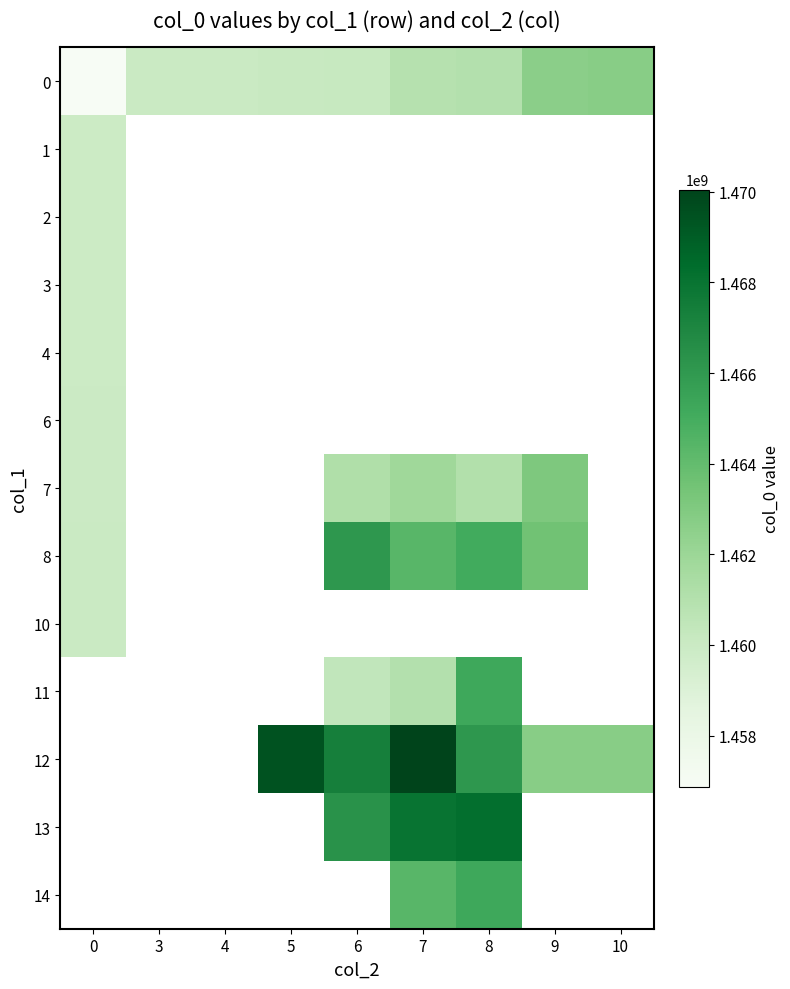

What is the smallest value displayed?

1456873278.0